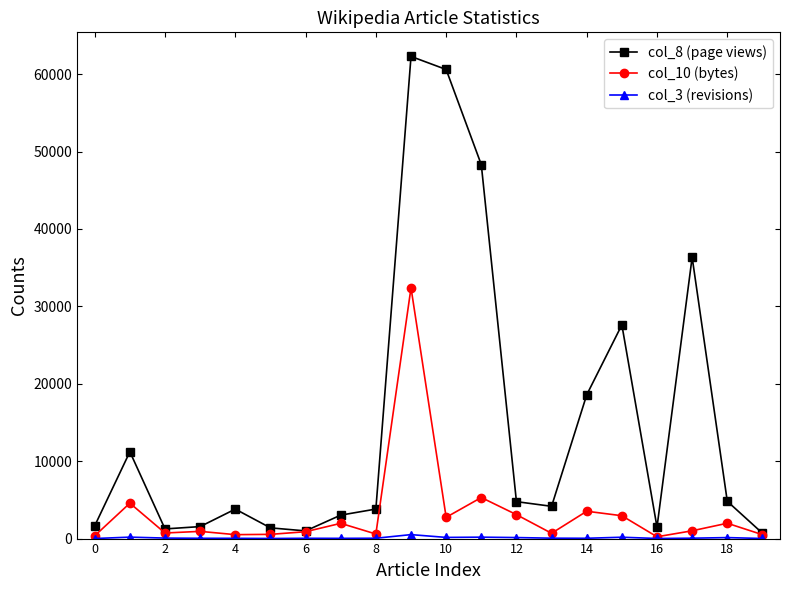

Count the number of data series in this chart.

3